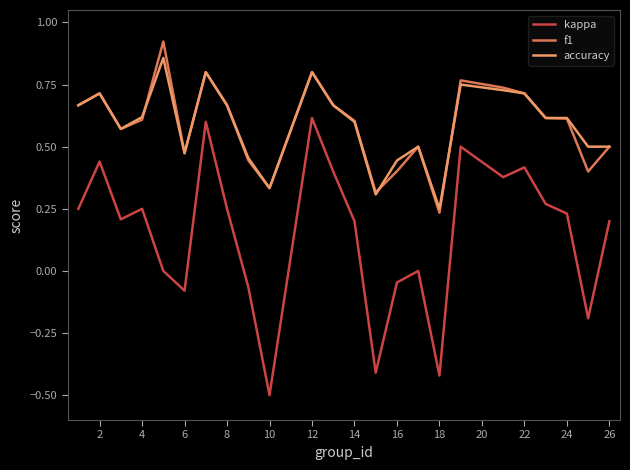

List the series in order of their peak value, highest first.

f1, accuracy, kappa